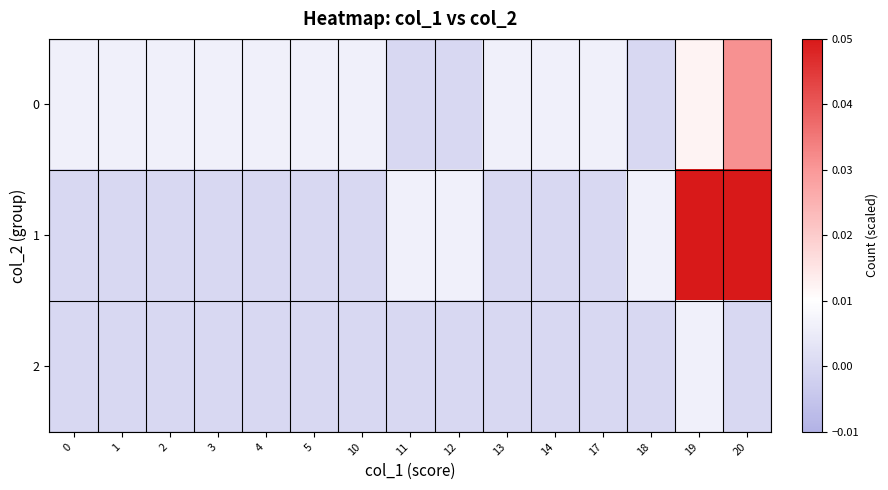

Which series has the largest total across all categories?

1